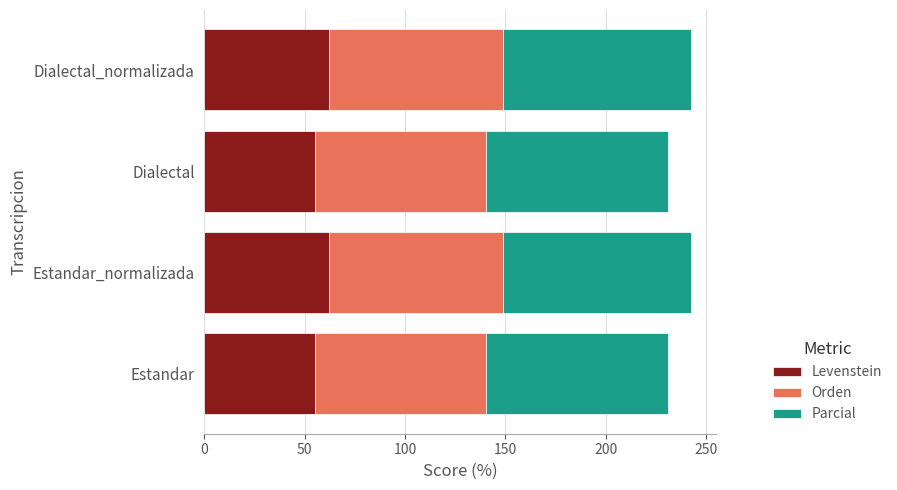

What is the total value across all series at Dialectal?

231.1